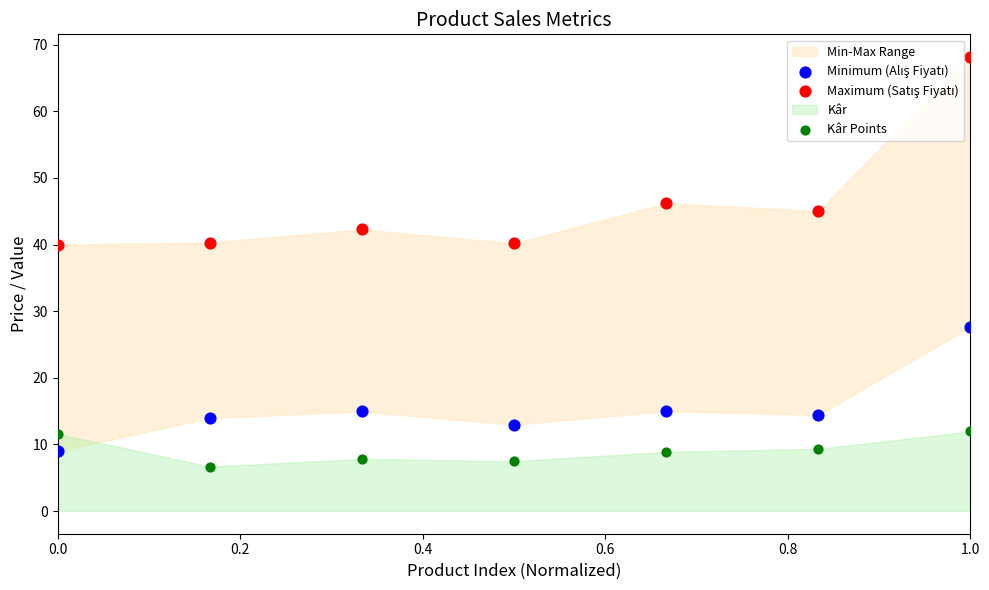

What is the X range (max minus min) for the scatter plot?

1.0